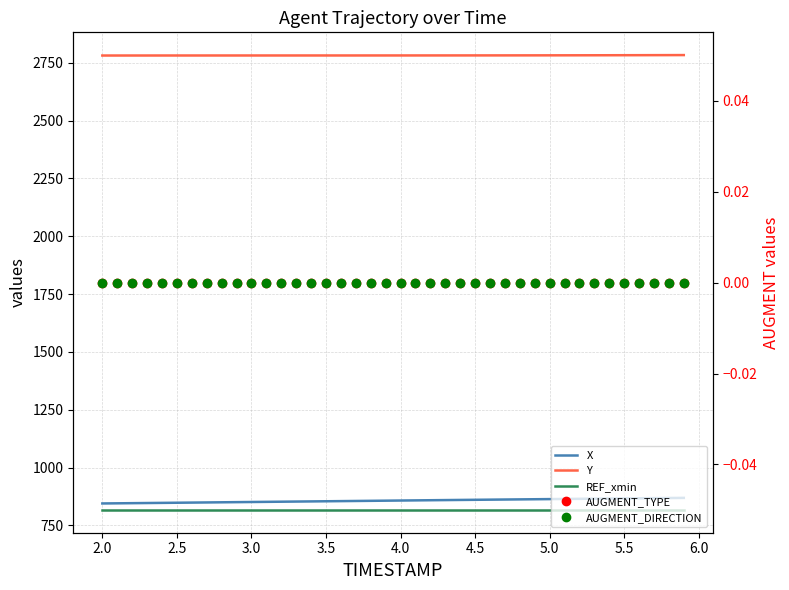

What is the value of the Y point at the 35th from the left?

2782.1